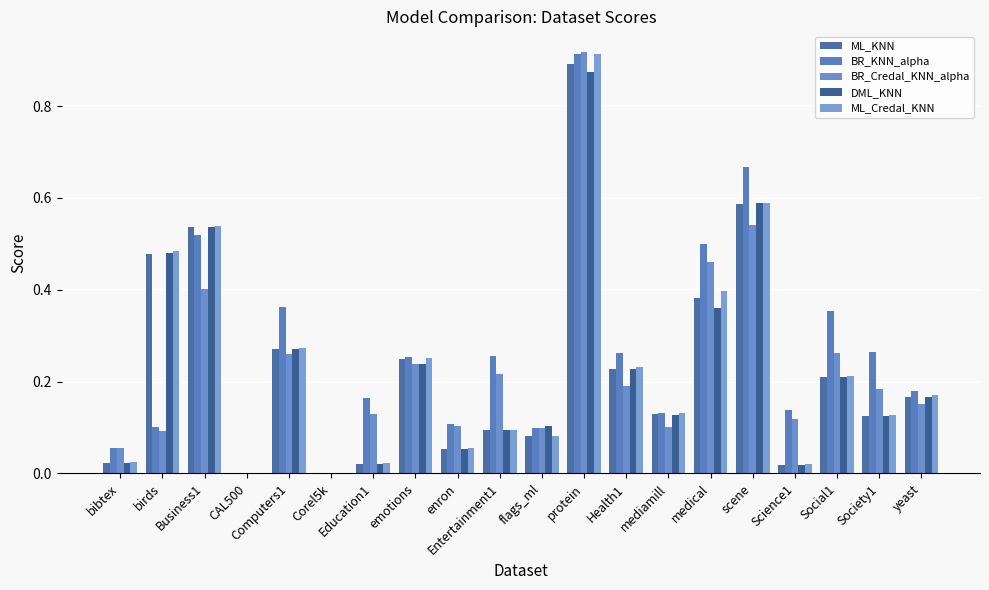

How many categories are shown in the chart?

20